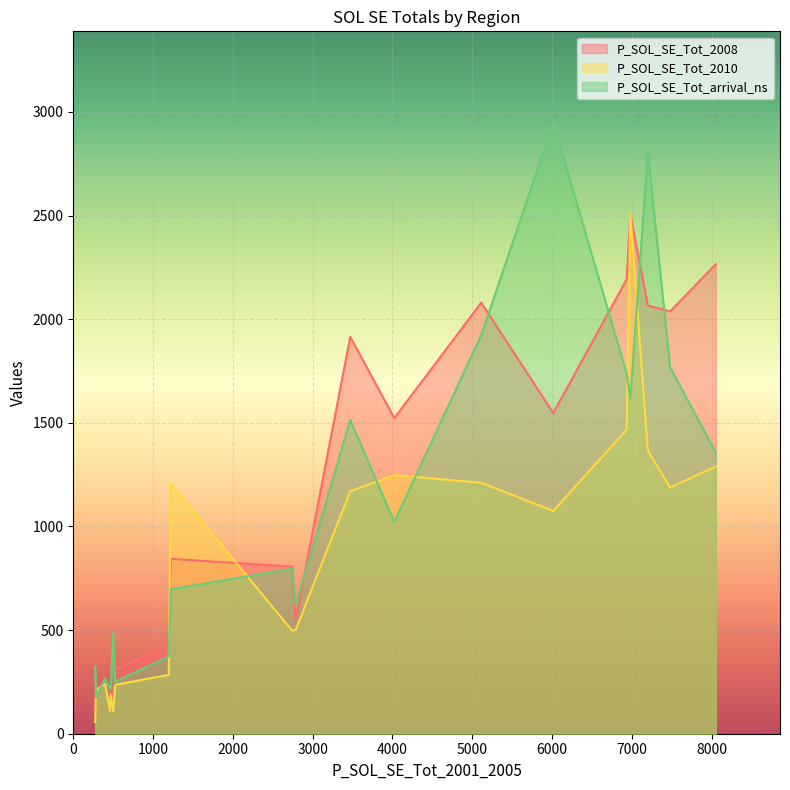

What is the maximum value for P_SOL_SE_Tot_arrival_ns?

2947